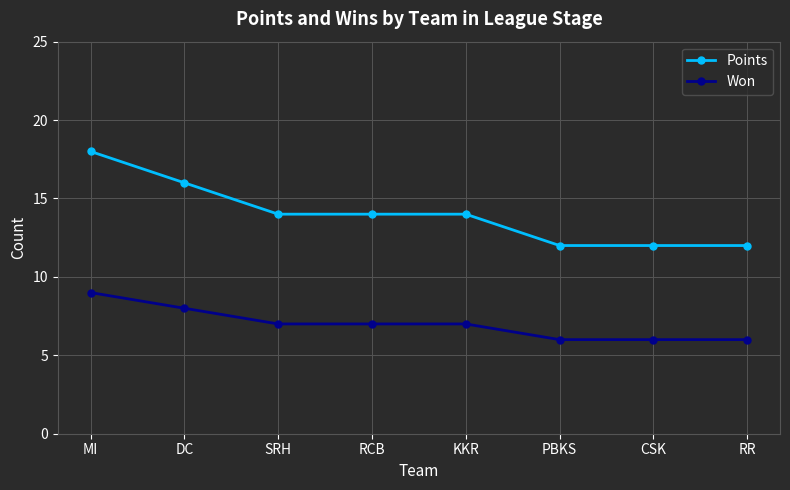

What is the sum of all Points values?

112